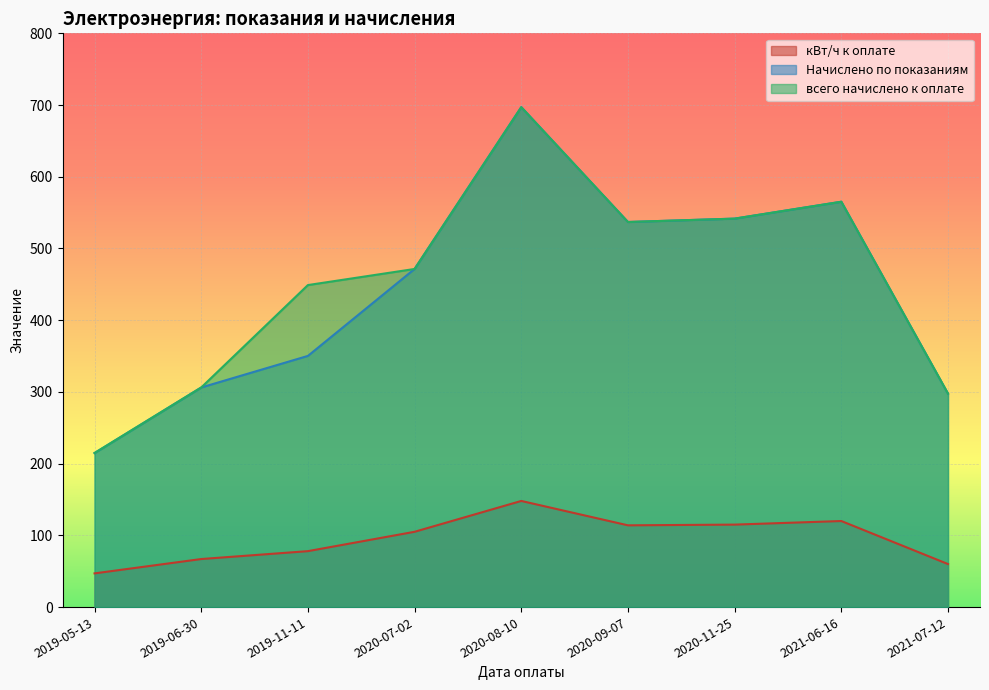

How many data points does each series have?

9